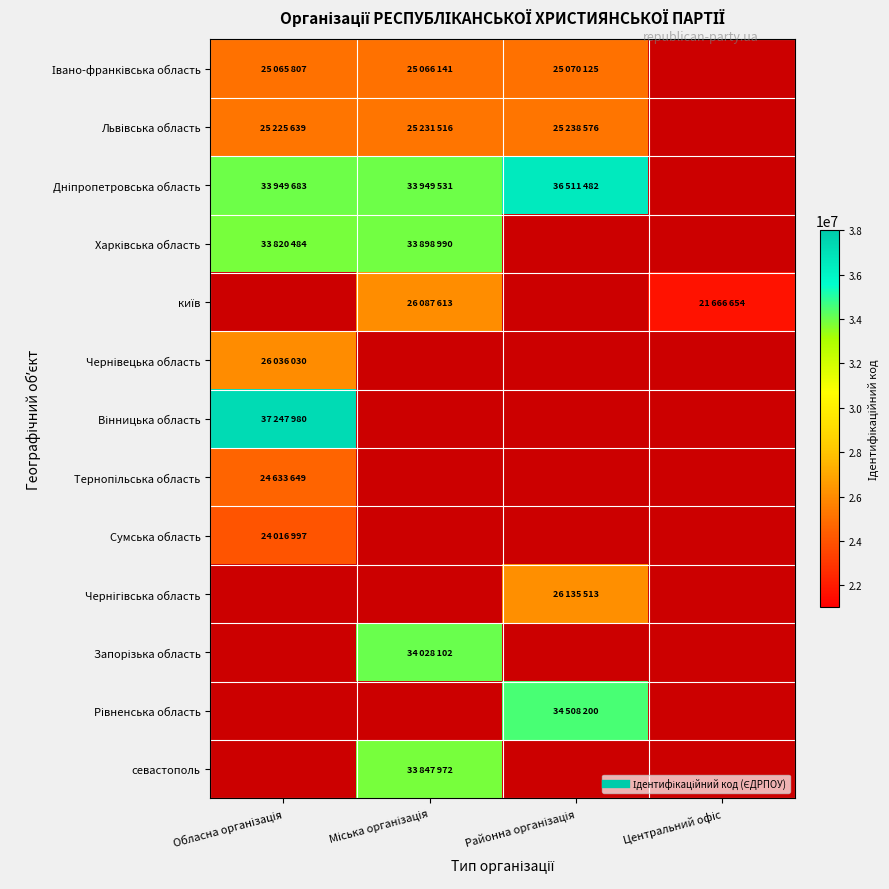

What is the minimum value for Сумська область?

24016997.0